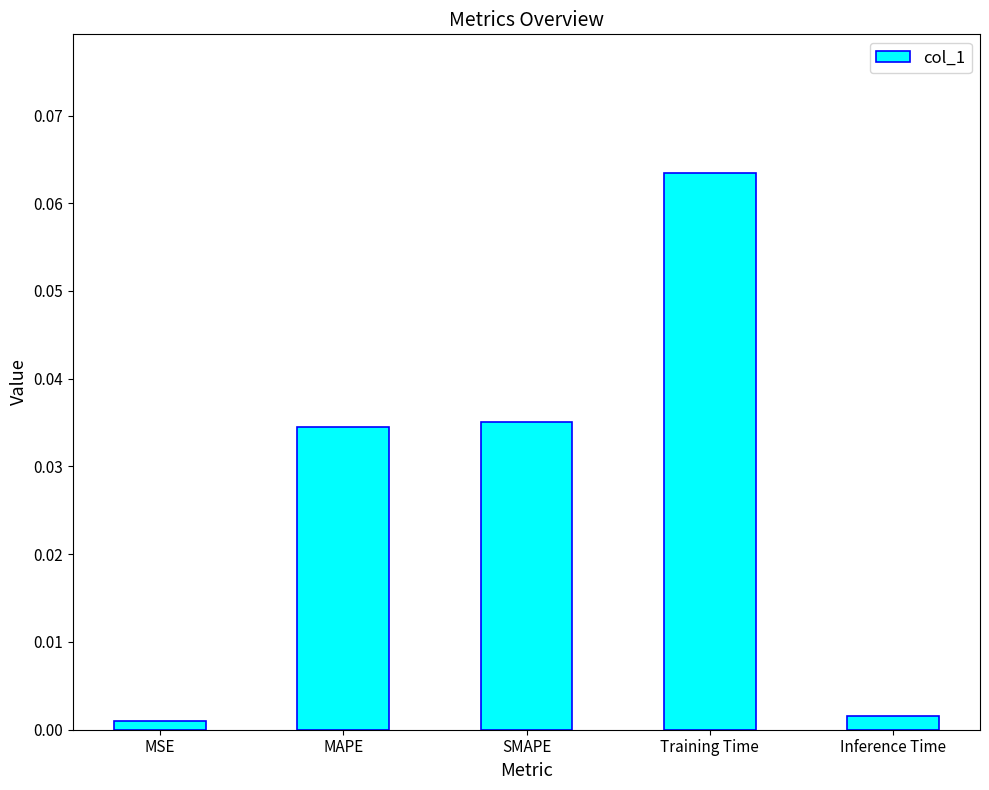

Which has a higher value, MSE or Training Time?

Training Time